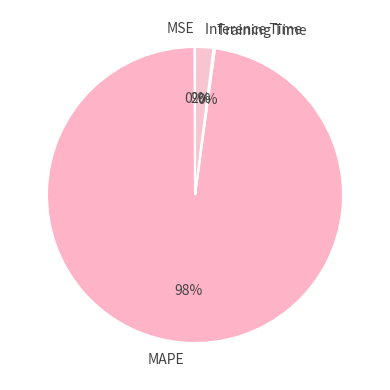

Is it true that Inference Time is 2% of the pie?

True